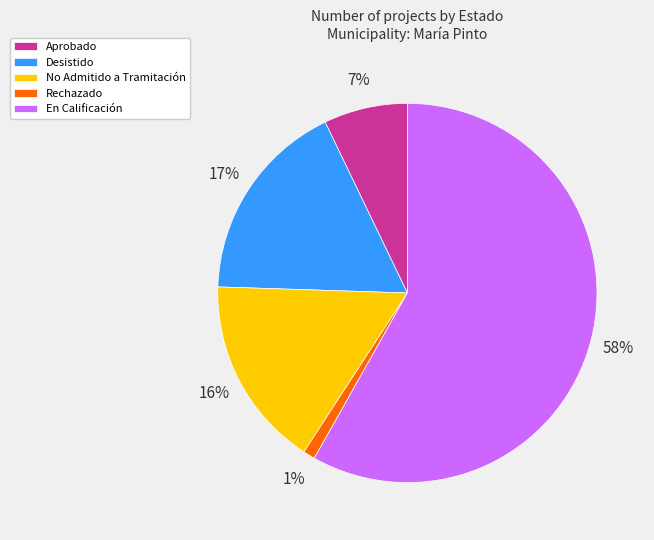

Which slice is the smallest?

Rechazado